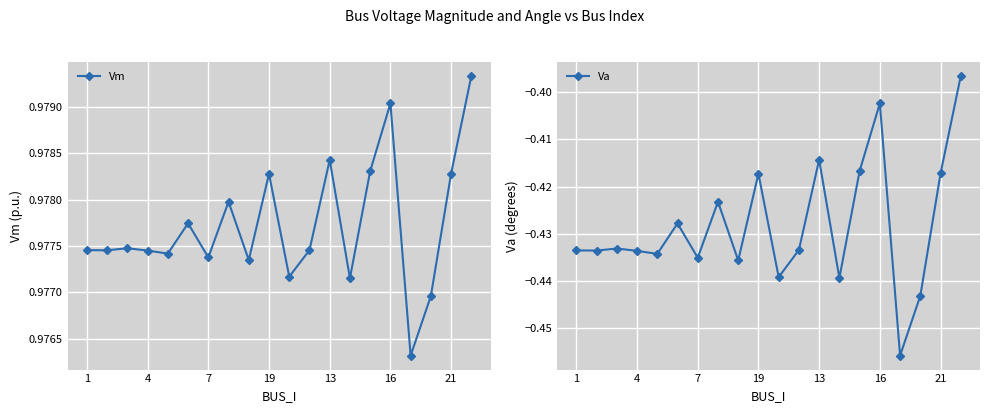

Read the Vm value at 11.

1.0